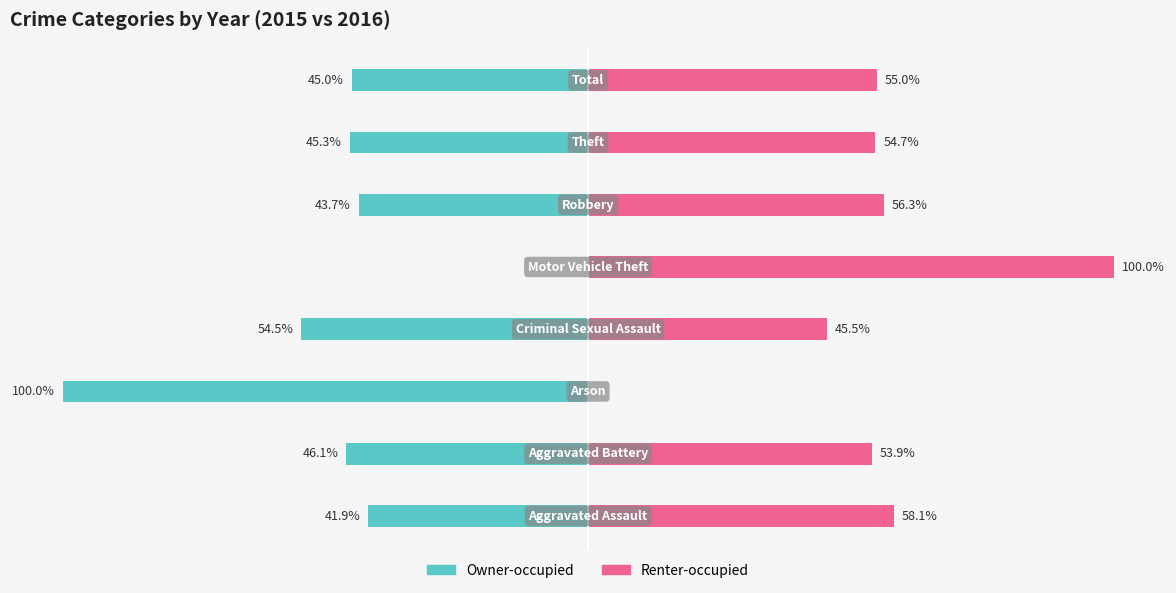

What is the difference between the highest and lowest values at 7?

100.0